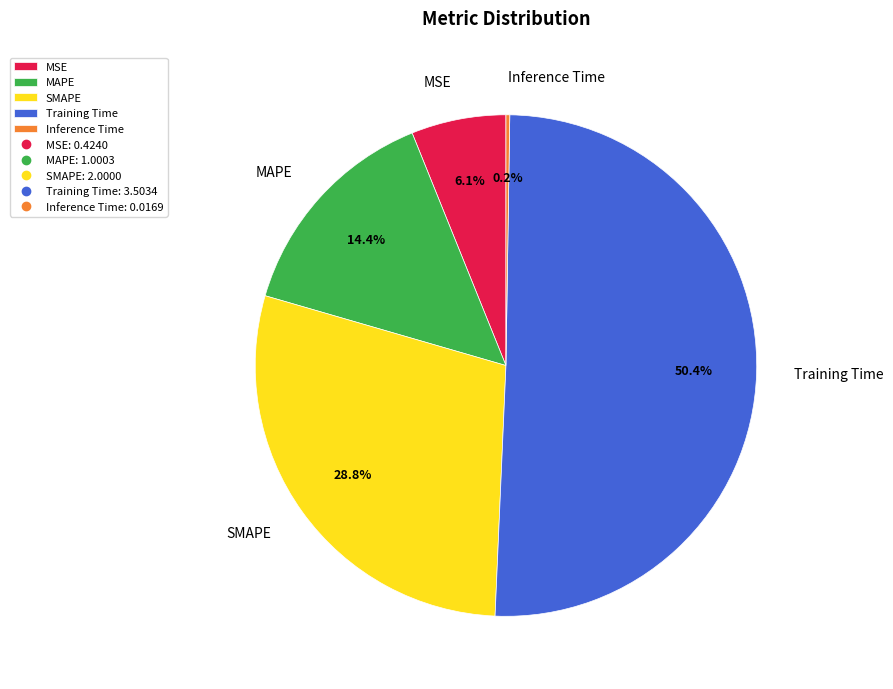

To the nearest percent, what is the difference between the largest and smallest slice percentages?

50%